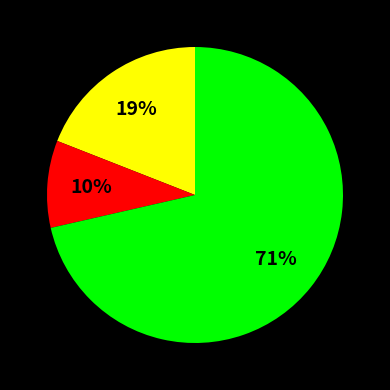

To the nearest percent, what is the average slice percentage?

33%